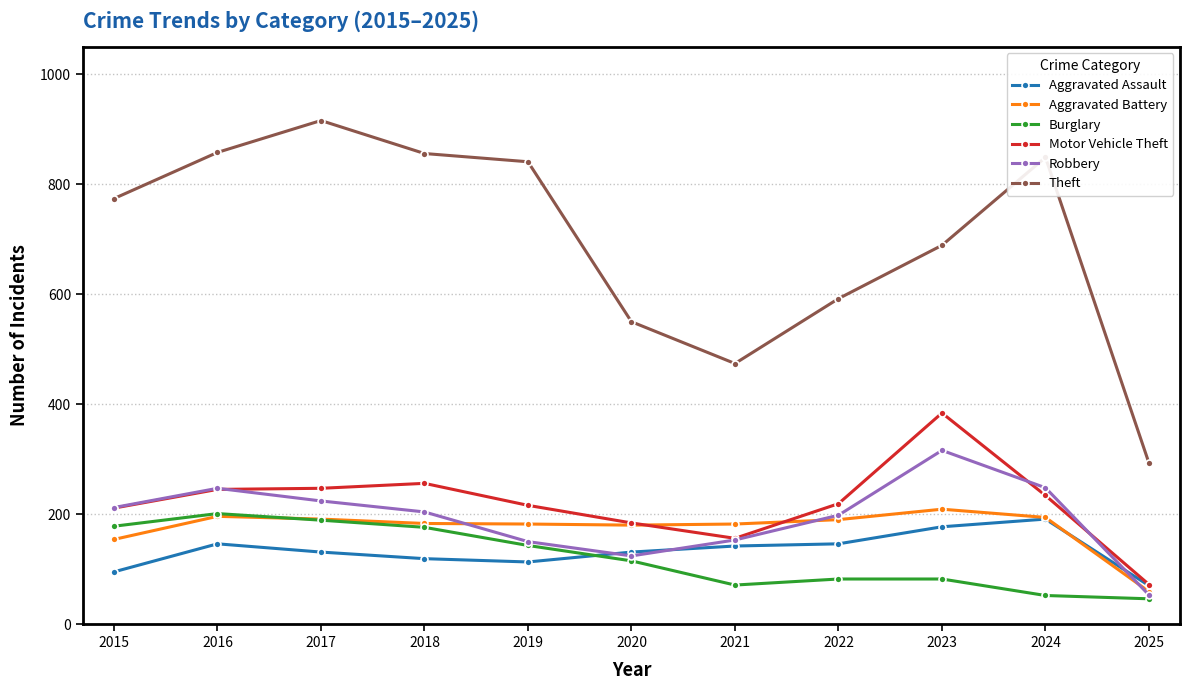

True or false: Motor Vehicle Theft has a value of 65 at 2018.

False